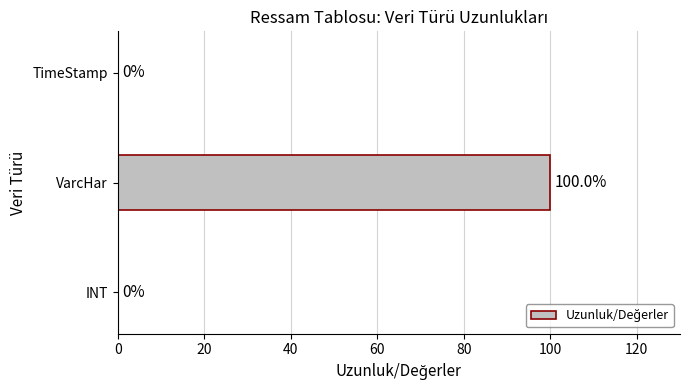

At which category does the chart reach its peak across all series?

VarcHar